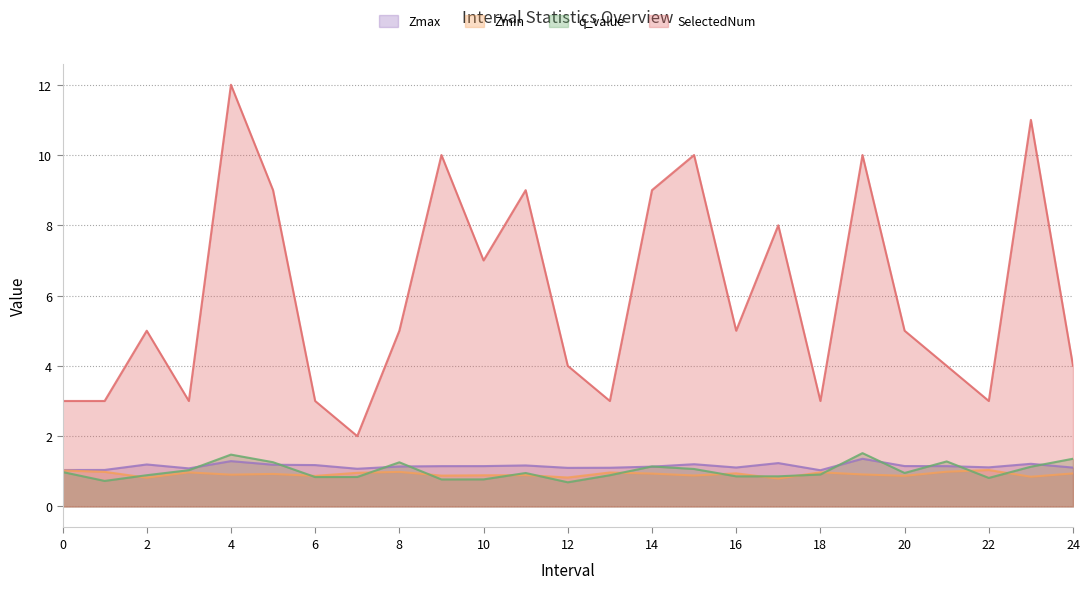

At which category is the sum across all series the highest?

4